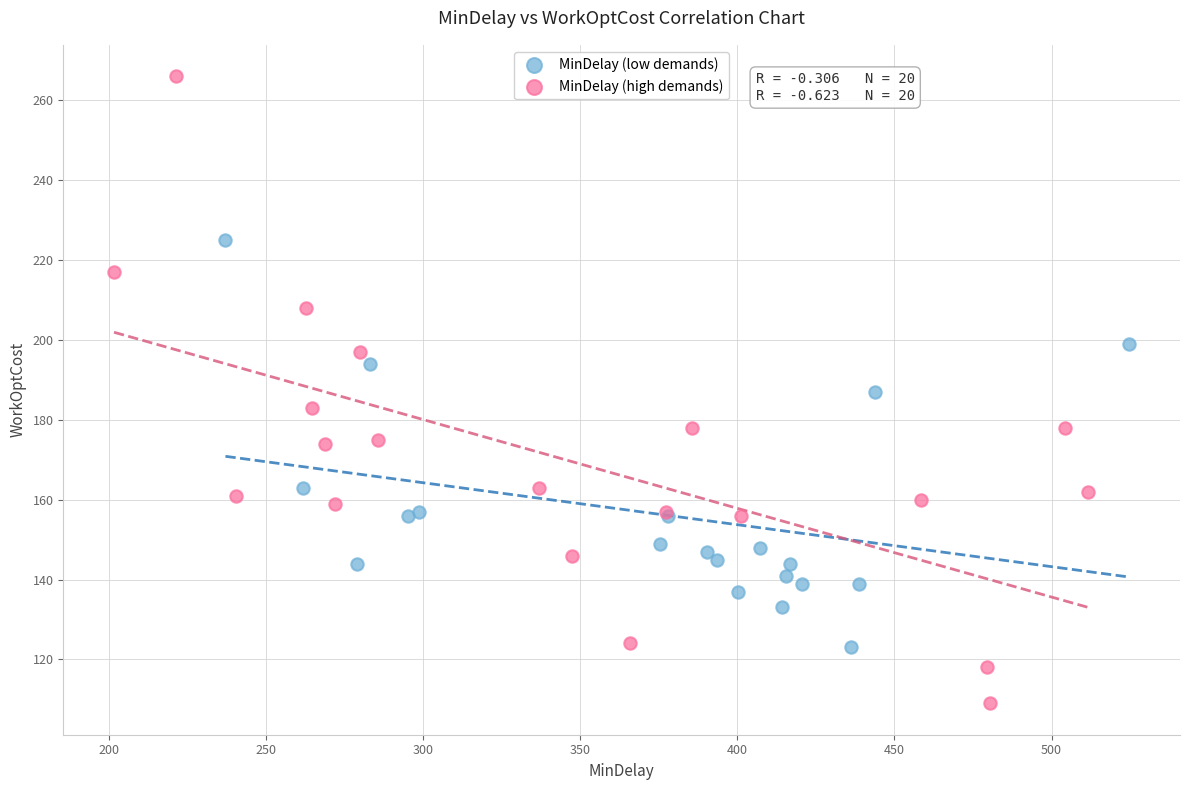

Which series contains the lowest Y value?

MinDelay (high demands)